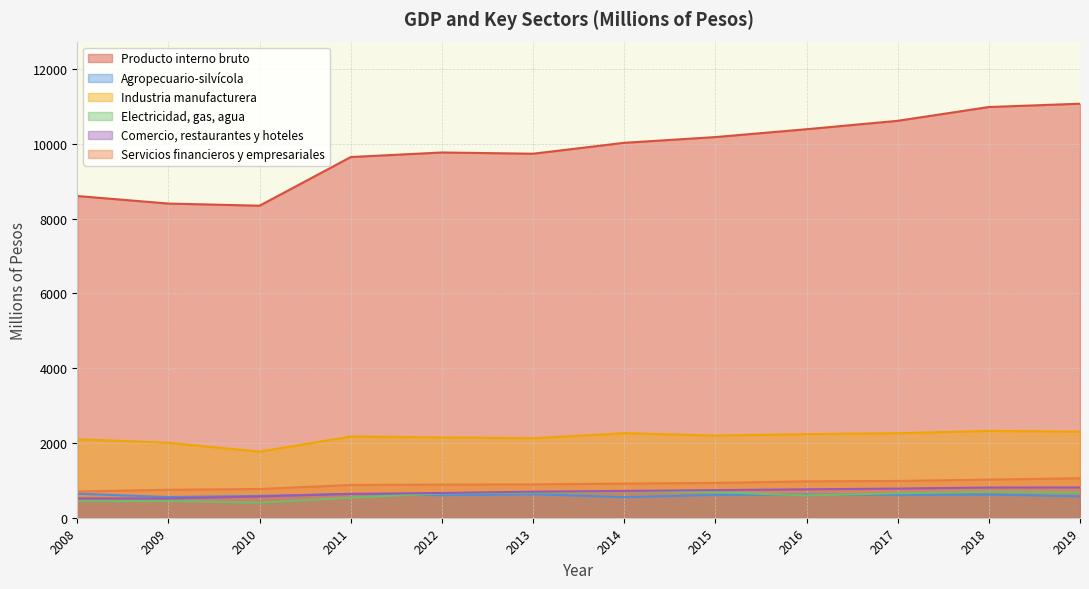

True or false: Comercio, restaurantes y hoteles has a value of 982 at 2010.

False